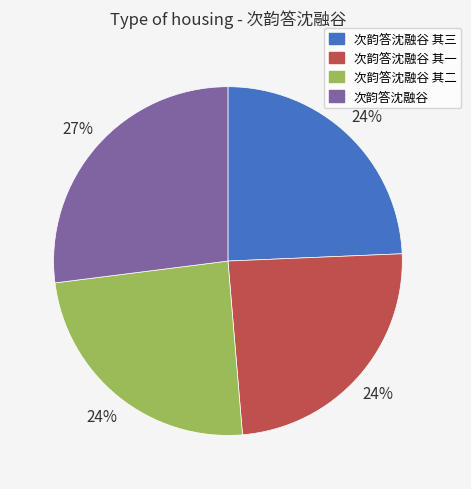

Does any single category account for the majority?

No